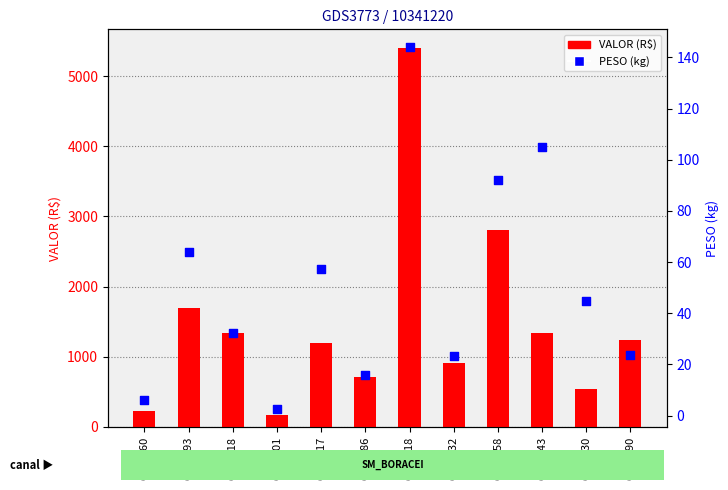

At how many categories does at least one series exceed 1013?

7